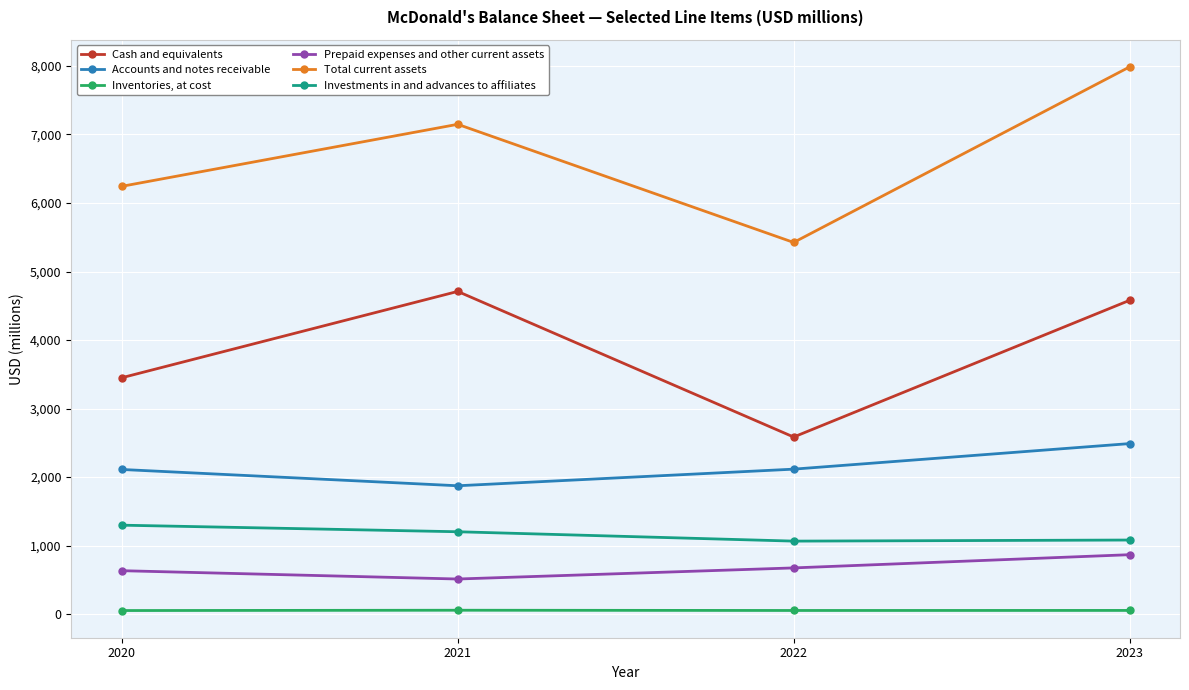

List the series in order of their peak value, lowest first.

Inventories, at cost, Prepaid expenses and other current assets, Investments in and advances to affiliates, Accounts and notes receivable, Cash and equivalents, Total current assets